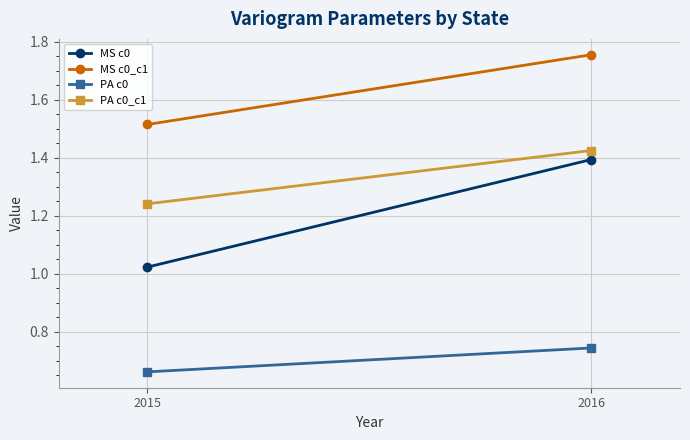

Is it true that MS c0 equals 0.5 at 2015?

False